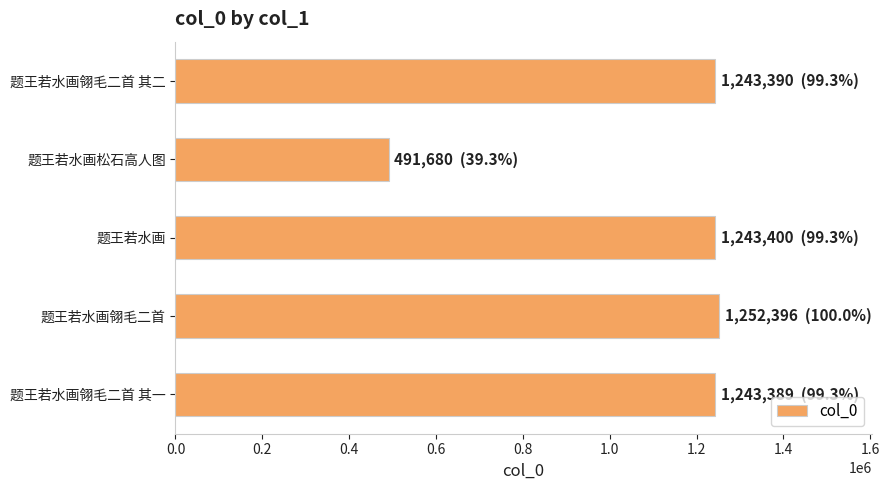

How many data points are less than 1243390?

2